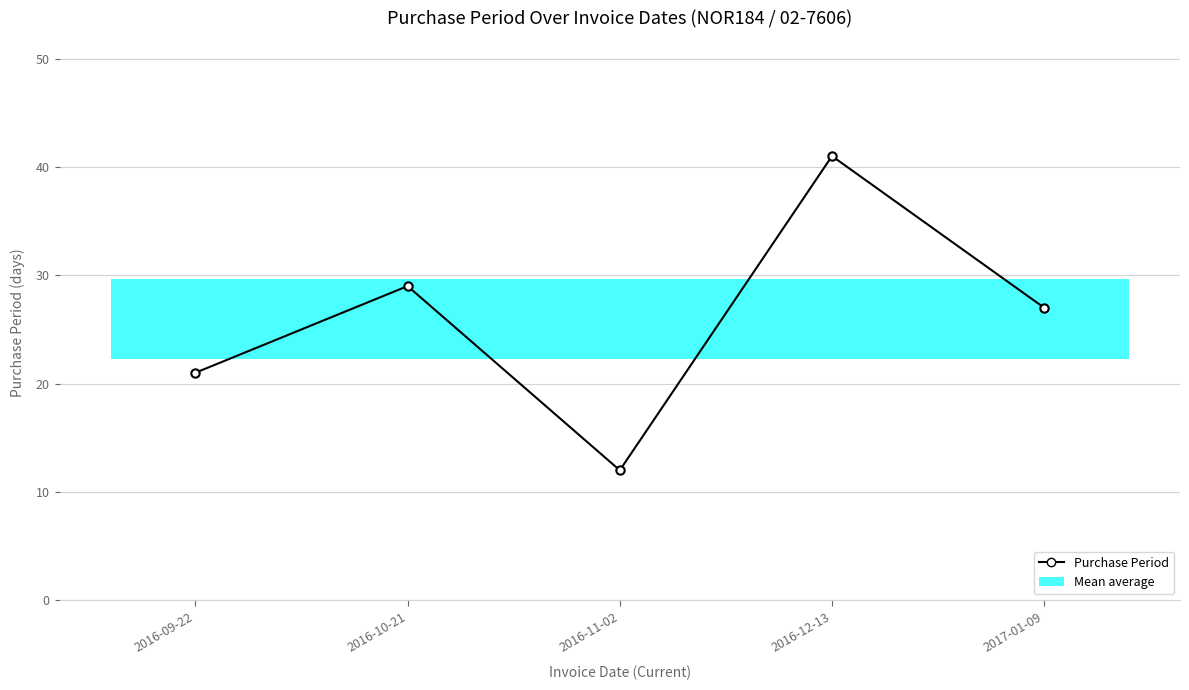

Is it true that the value at 2016-12-13 is 54?

False